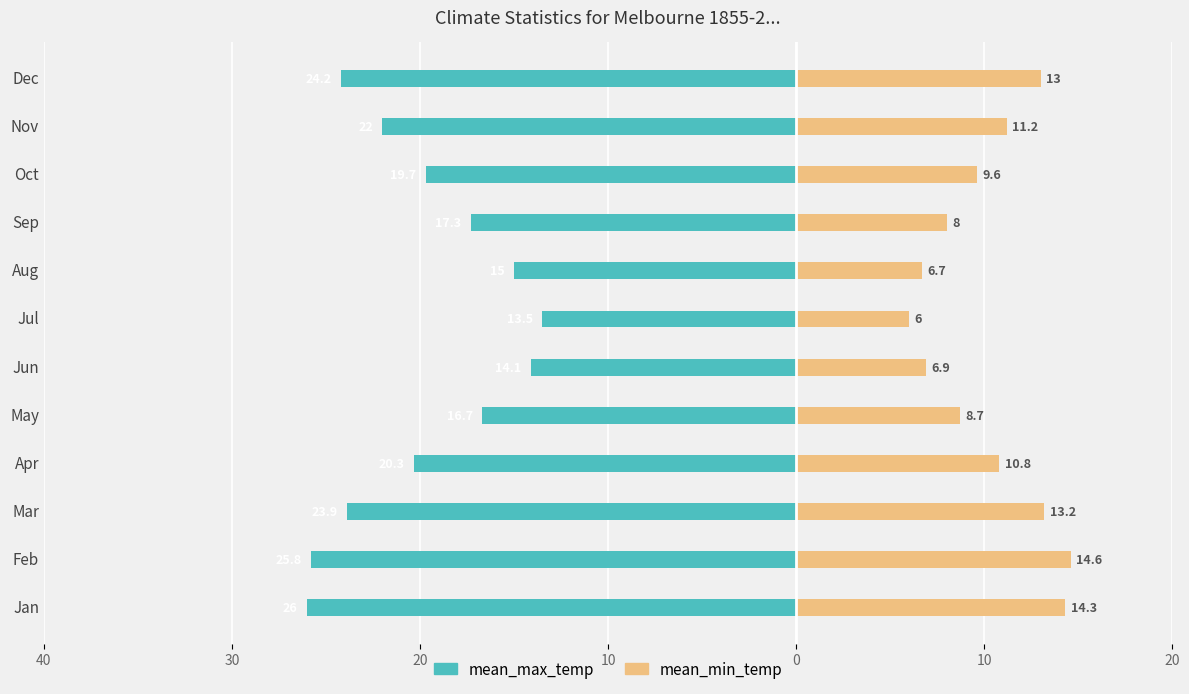

Reading right to left, transcribe all the data shown in this chart.

mean_max_temp: -24.2	-22.0	-19.7	-17.3	-15.0	-13.5	-14.1	-16.7	-20.3	-23.9	-25.8	-26.0
mean_min_temp: 13.0	11.2	9.6	8.0	6.7	6.0	6.9	8.7	10.8	13.2	14.6	14.3